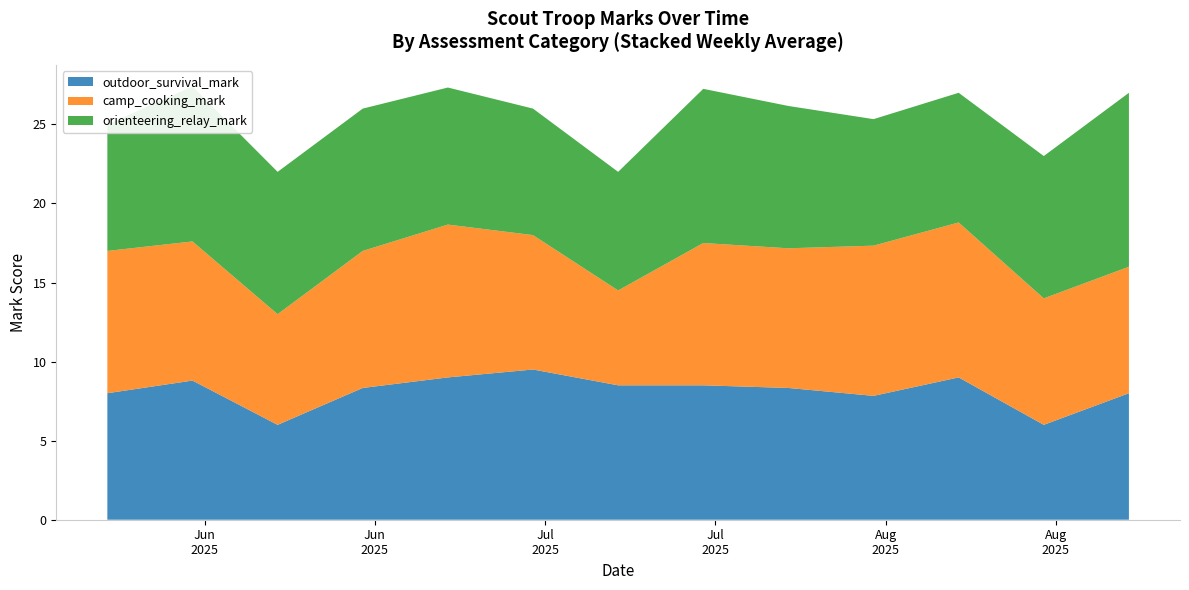

Reading left to right, list all the values displayed in this chart.

outdoor_survival_mark: 0=12	1=7	2=7	3=9	4=10	5=9	6=7	7=8	8=6	9=10	10=12	11=9	12=7	13=8	14=8	15=8	16=8	17=9	18=7	19=6	20=9	21=8	22=9	23=11	24=9	25=10	26=6	27=10	28=7	29=7	30=6	31=9	32=8	33=10	34=8	35=12	36=7	37=8	38=8	39=7
camp_cooking_mark: 0=9	1=8	2=11	3=8	4=6	5=10	6=8	7=6	8=8	9=8	10=9	11=10	12=12	13=12	14=8	15=9	16=8	17=10	18=11	19=7	20=7	21=6	22=9	23=11	24=6	25=8	26=7	27=10	28=12	29=12	30=9	31=9	32=8	33=8	34=7	35=8	36=10	37=9	38=12	39=9
orienteering_relay_mark: 0=9	1=6	2=8	3=9	4=8	5=10	6=10	7=9	8=9	9=11	10=9	11=8	12=7	13=9	14=8	15=10	16=9	17=7	18=11	19=9	20=9	21=8	22=10	23=10	24=7	25=8	26=8	27=9	28=10	29=8	30=8	31=8	32=11	33=11	34=10	35=9	36=8	37=8	38=8	39=8